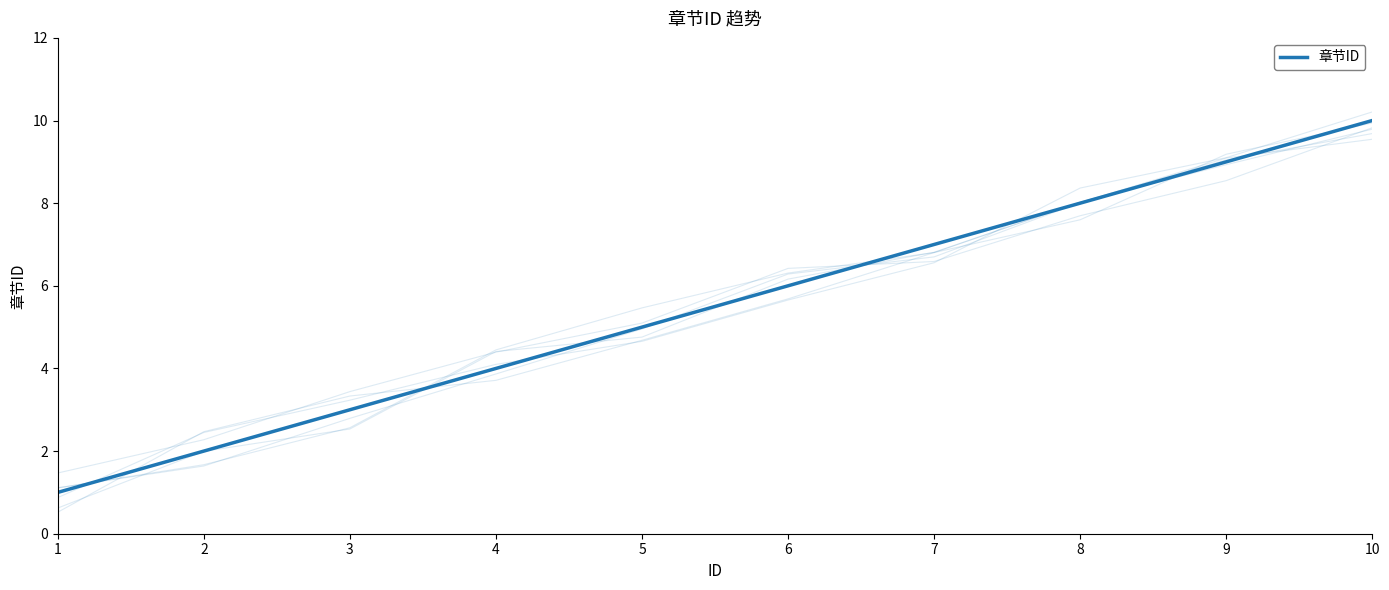

What is the smallest value displayed?

1